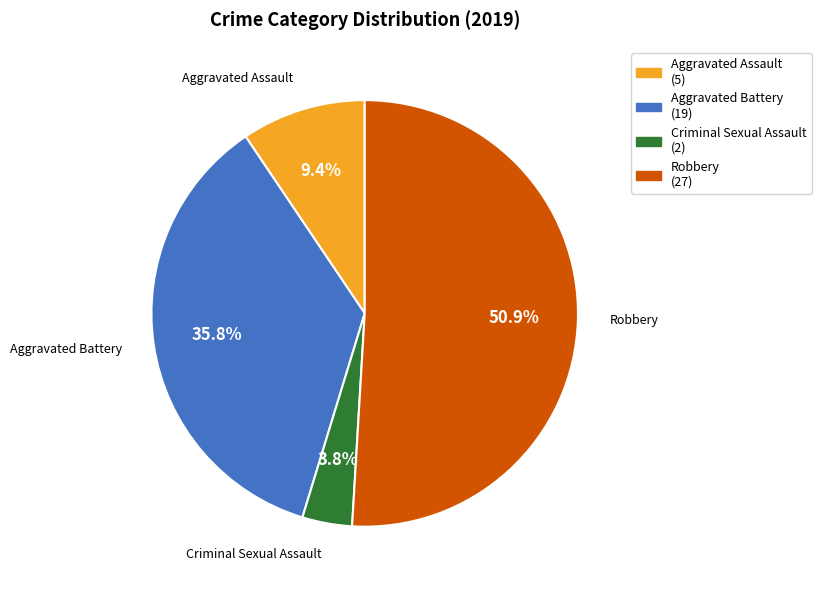

How many segments does this pie chart have?

4